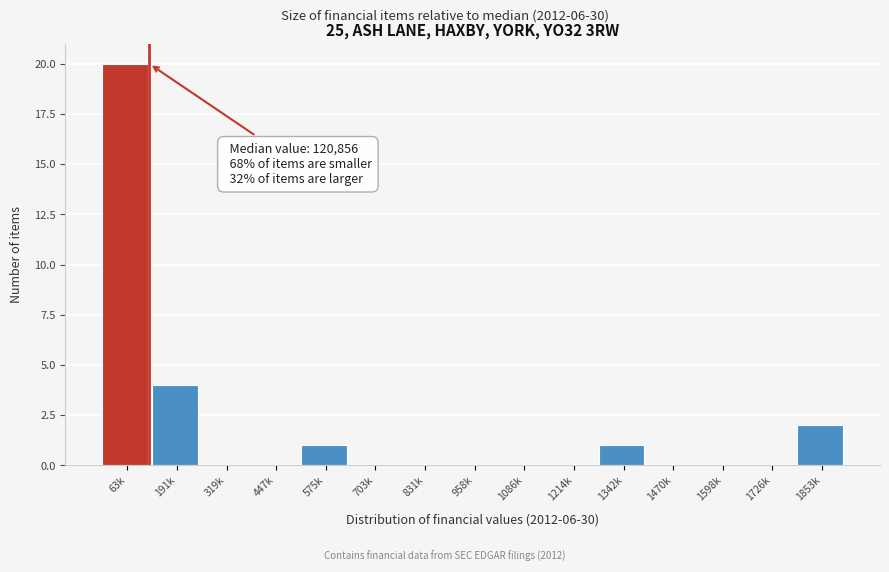

Reading left to right, what are all the values shown in this chart?

63k=20	191k=4	319k=0	447k=0	575k=1	703k=0	831k=0	958k=0	1086k=0	1214k=0	1342k=1	1470k=0	1598k=0	1726k=0	1853k=2